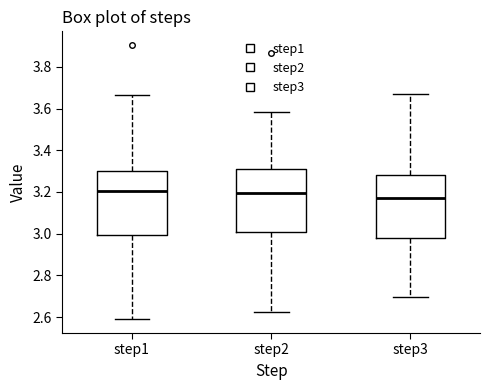

Reading left to right, read every box against the y-axis: the position of its median line, the range the box covers, and the ends of its whiskers. The values are not printed on the chart, so give them approximately, as read against the axis.

step1: median 3.20, box 3.00 to 3.30, whiskers 2.58 to 3.66
step2: median 3.20, box 3.00 to 3.32, whiskers 2.62 to 3.58
step3: median 3.18, box 2.98 to 3.28, whiskers 2.70 to 3.68